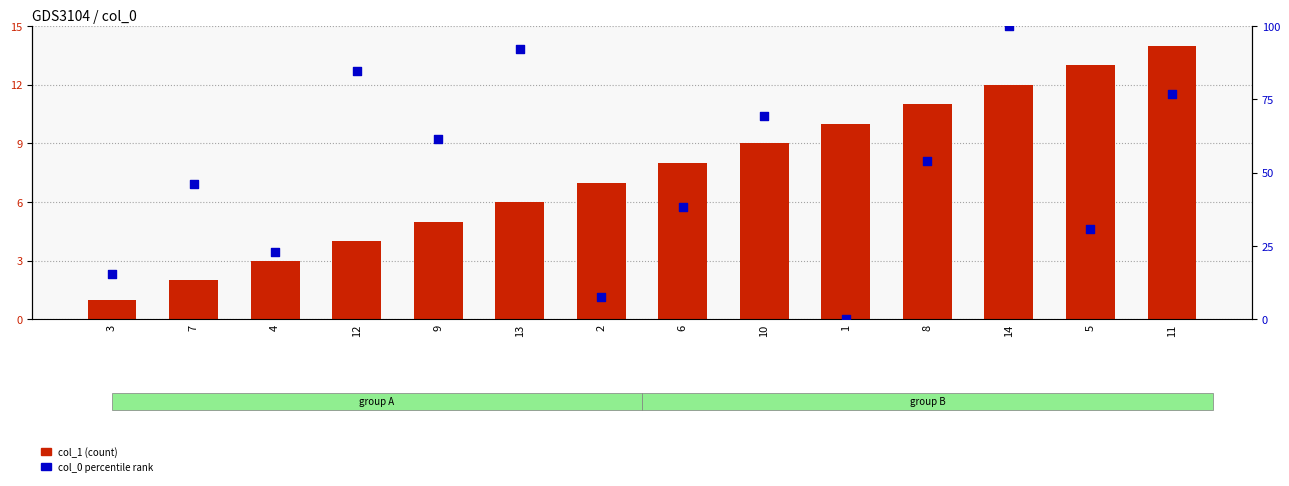

At which category is the sum across all series the highest?

14